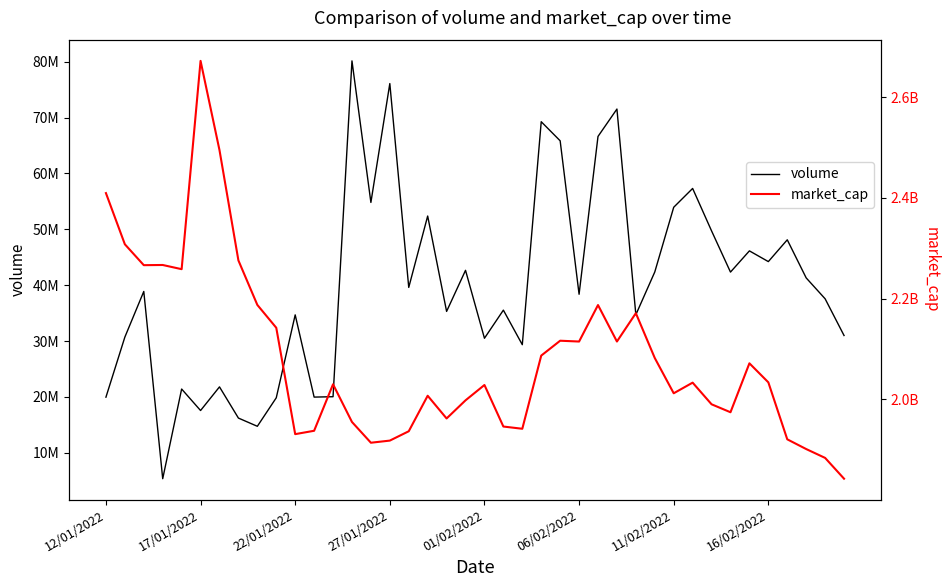

How many interior local valleys does the market_cap series have?

10